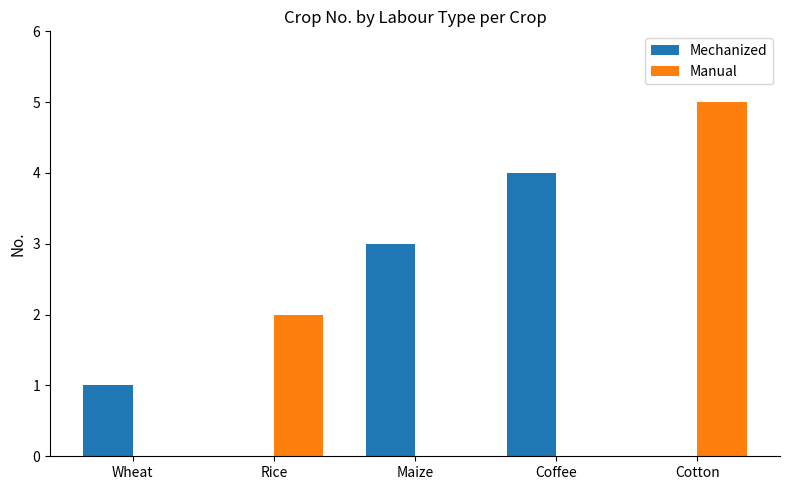

The value of Manual at Cotton is 3. True or false?

False